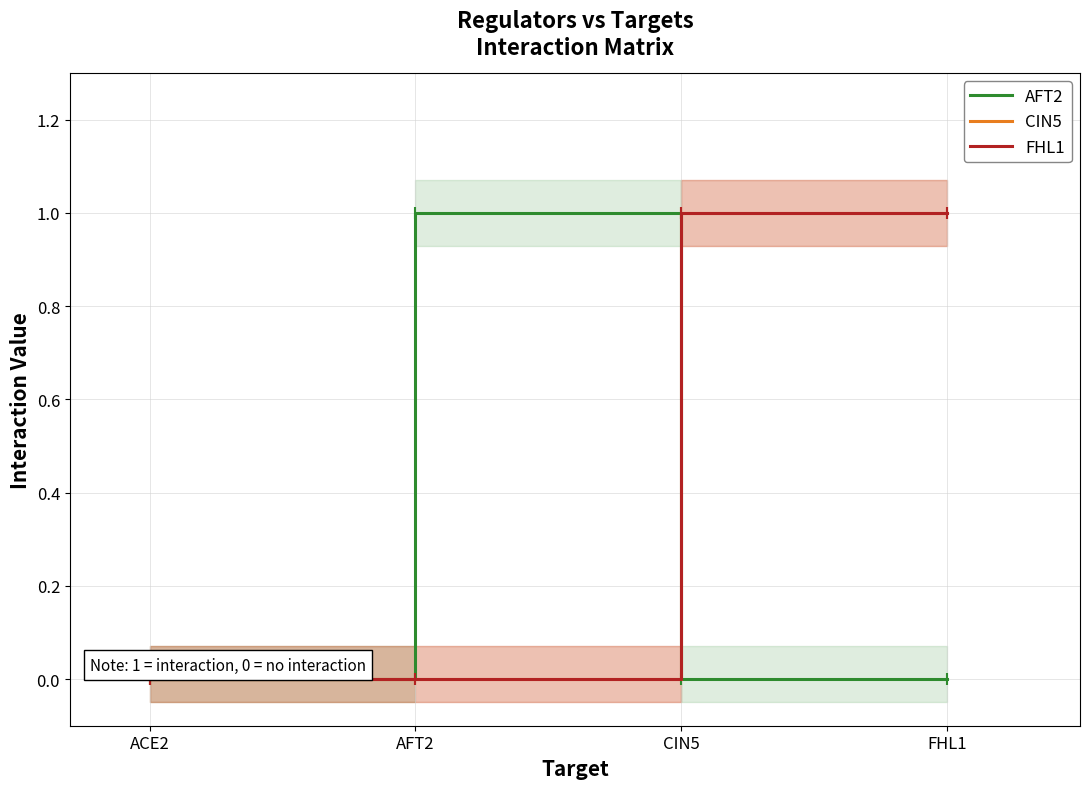

What are all the series names shown in the legend?

AFT2, CIN5, FHL1